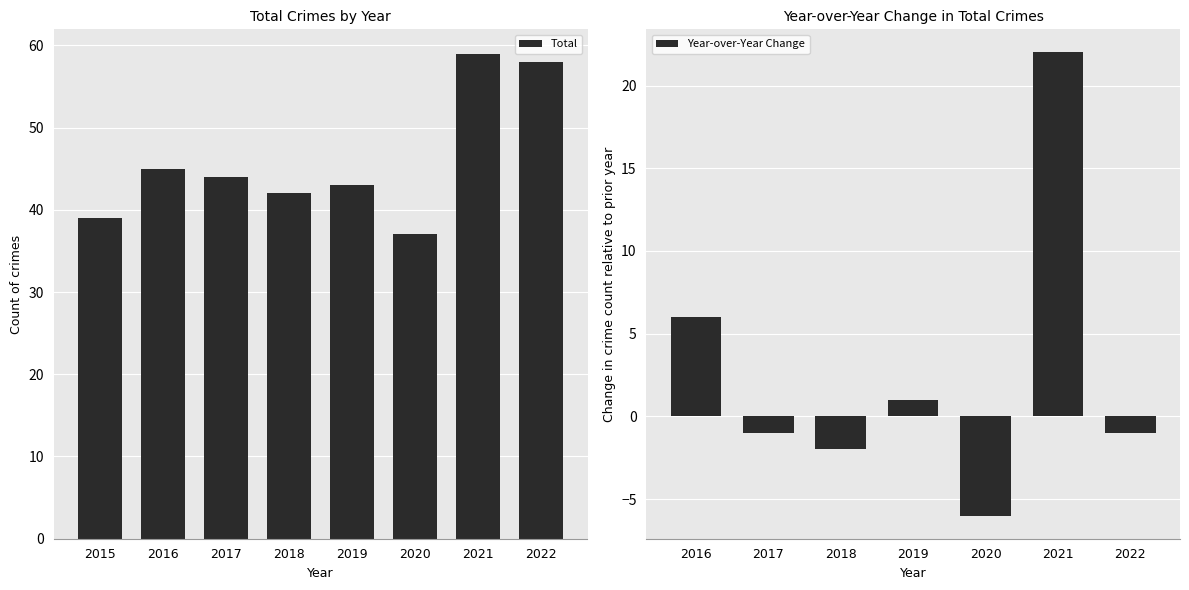

What is the maximum value for Total?

59